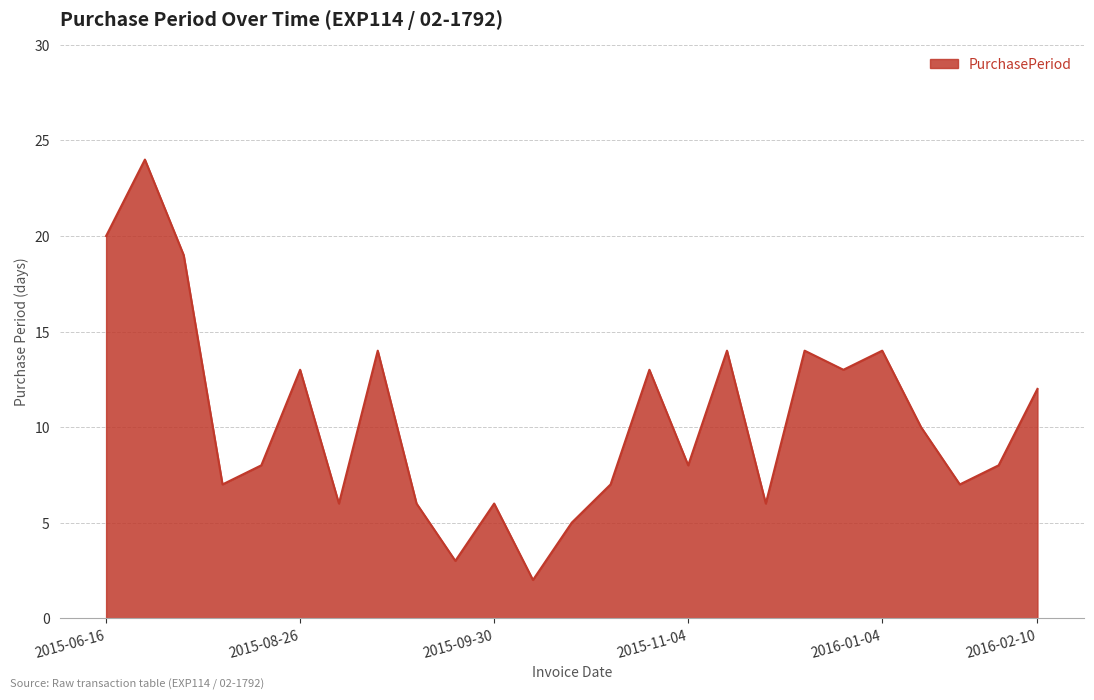

What is the maximum value shown in the chart?

24